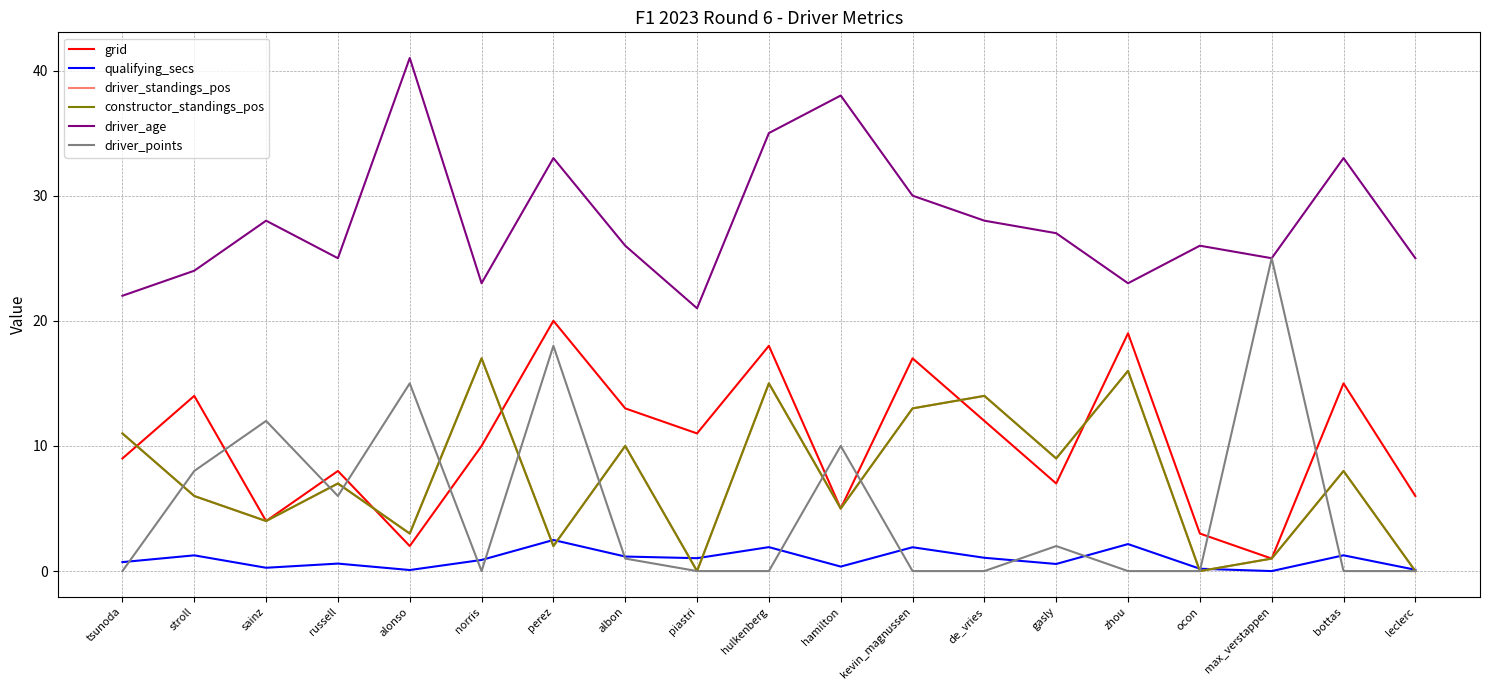

True or false: driver_points has more than 1 points higher than both neighbors.

True